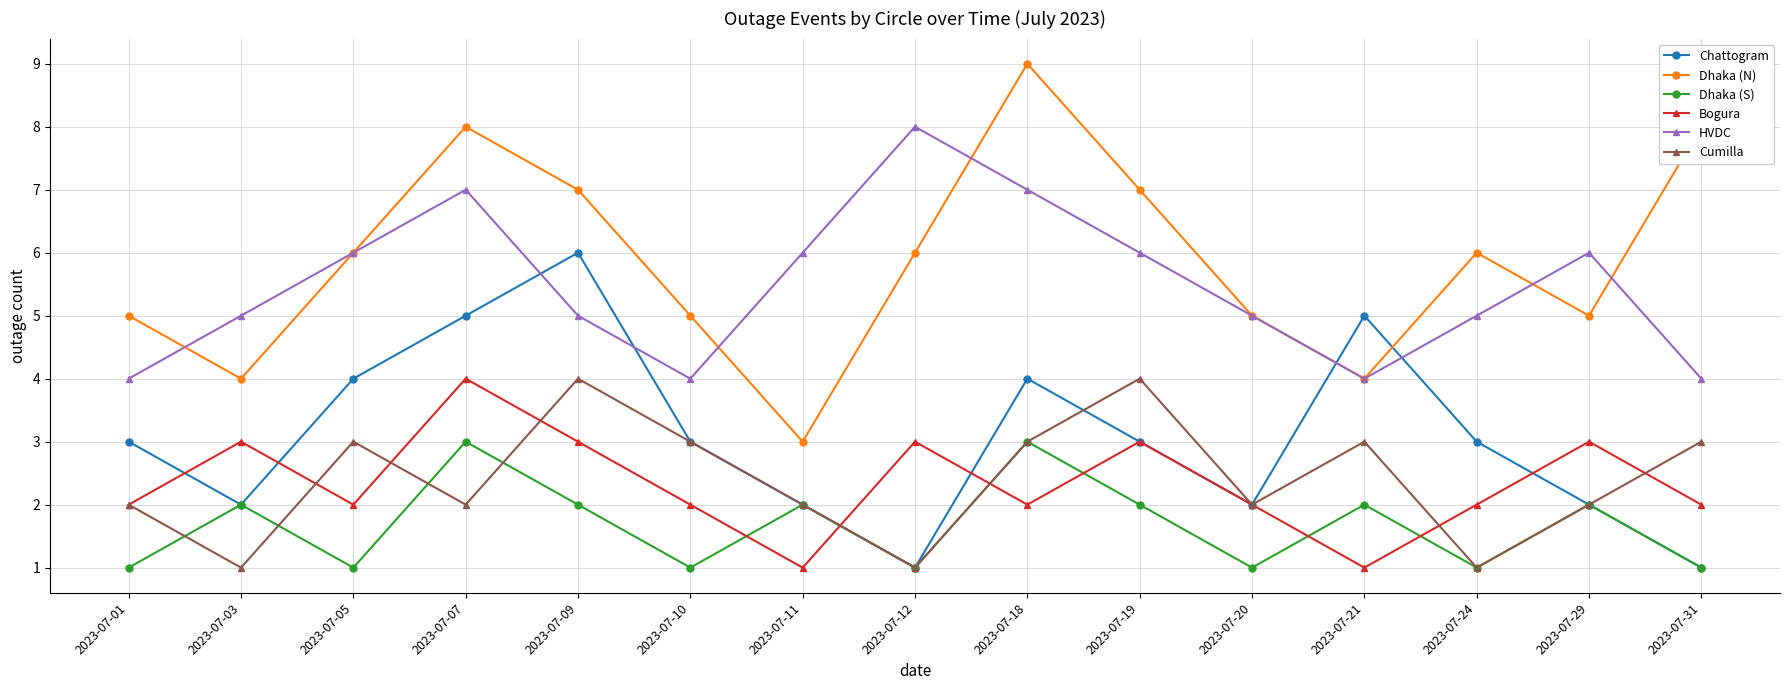

What is the value of the Dhaka (S) point at the 11th from the left?

1